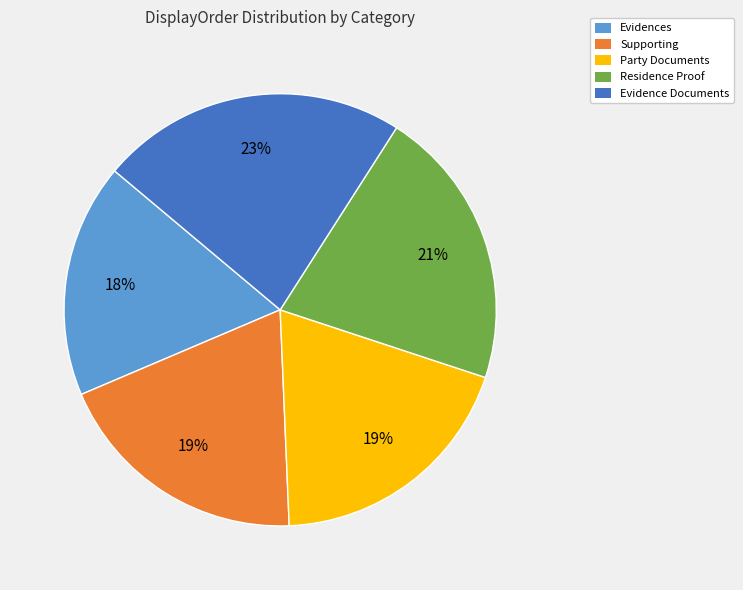

Is the sum of Evidences and Supporting greater than half?

No